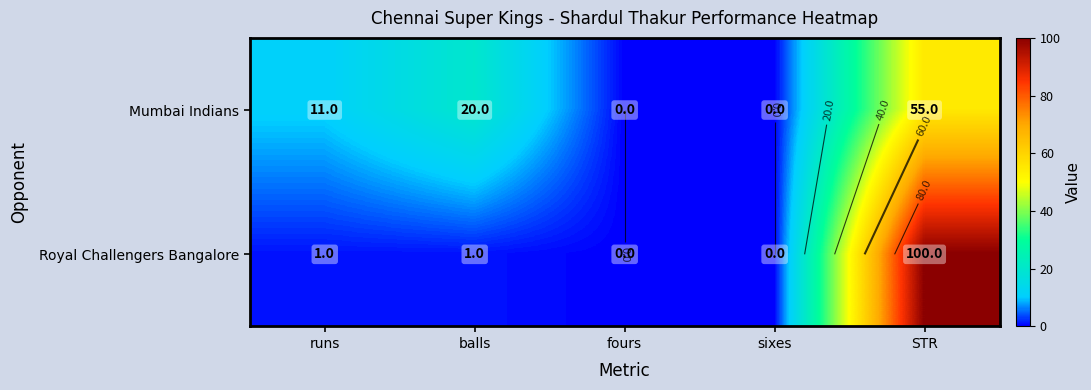

At which label does Royal Challengers Bangalore reach its peak?

STR